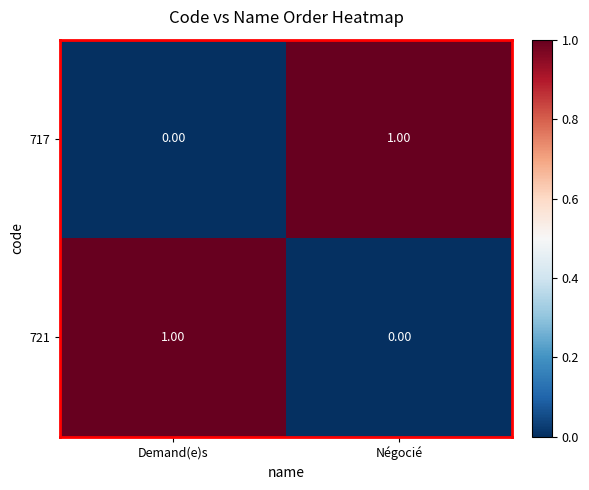

At which label does 717 reach its minimum?

Demand(e)s